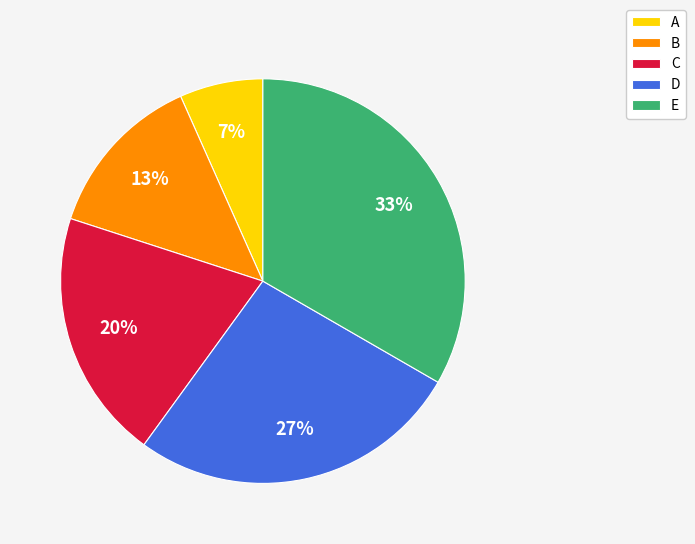

How many slices are in this pie chart?

5